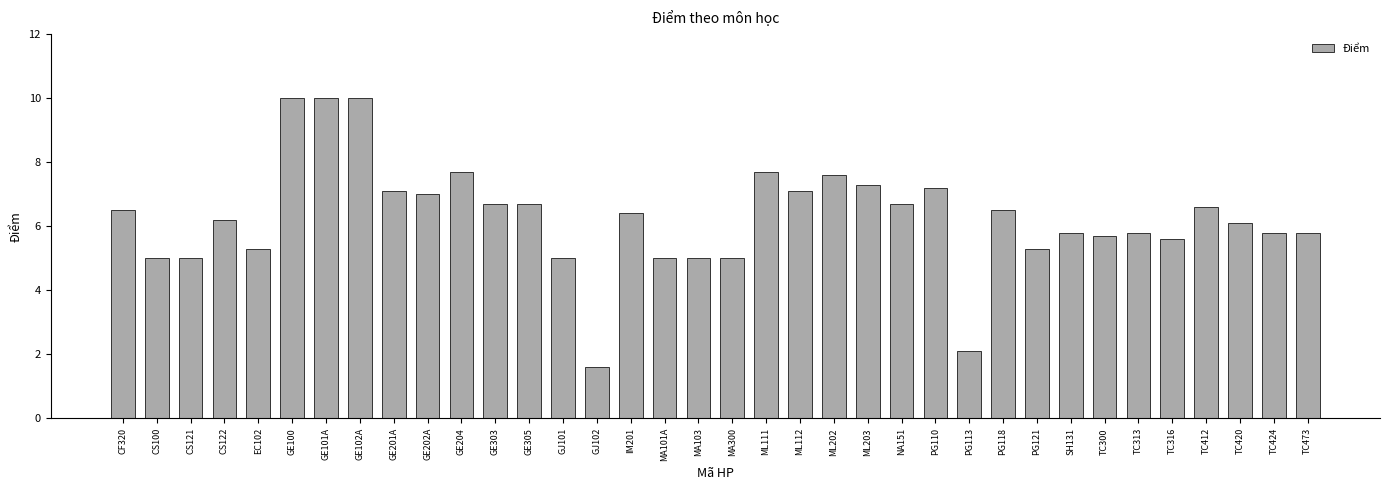

Reading left to right, extract all data points from this chart.

CF320=6.5	CS100=5.0	CS121=5.0	CS122=6.2	EC102=5.3	GE100=10.0	GE101A=10.0	GE102A=10.0	GE201A=7.1	GE202A=7.0	GE204=7.7	GE303=6.7	GE305=6.7	GJ101=5.0	GJ102=1.6	IM201=6.4	MA101A=5.0	MA103=5.0	MA300=5.0	ML111=7.7	ML112=7.1	ML202=7.6	ML203=7.3	NA151=6.7	PG110=7.2	PG113=2.1	PG118=6.5	PG121=5.3	SH131=5.8	TC300=5.7	TC313=5.8	TC316=5.6	TC412=6.6	TC420=6.1	TC424=5.8	TC473=5.8